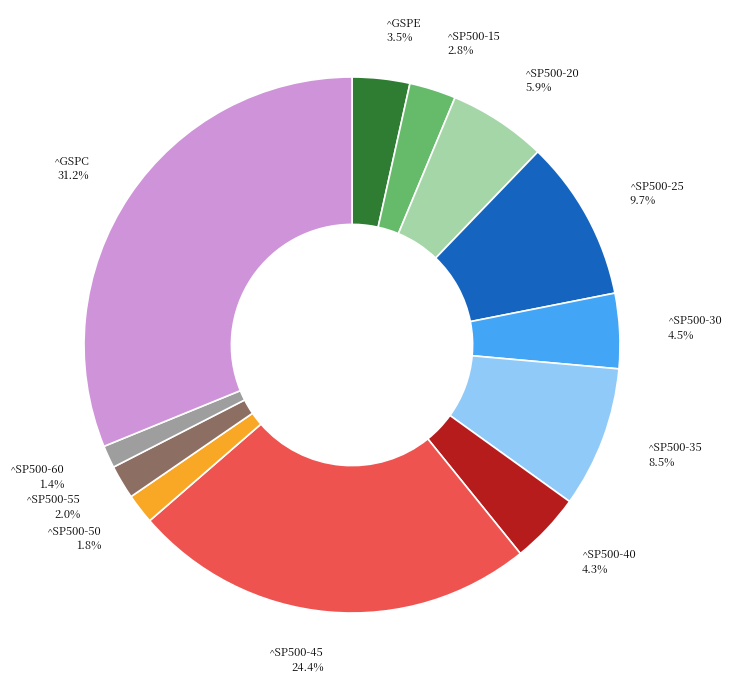

To the nearest percent, what percentage of the pie is ^SP500-20?

6%